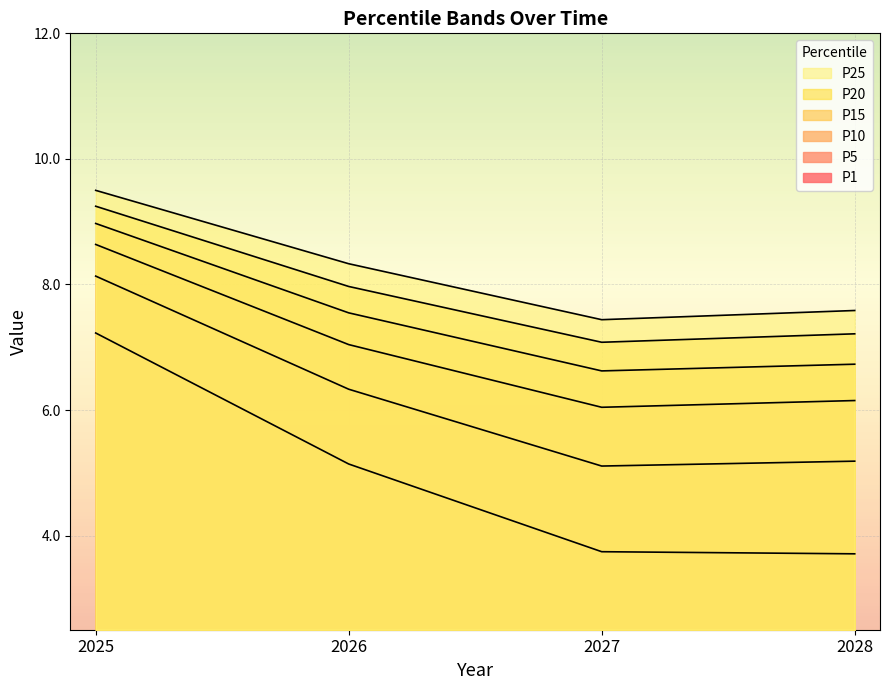

Count the P25 values in the range 7 to 9.

3